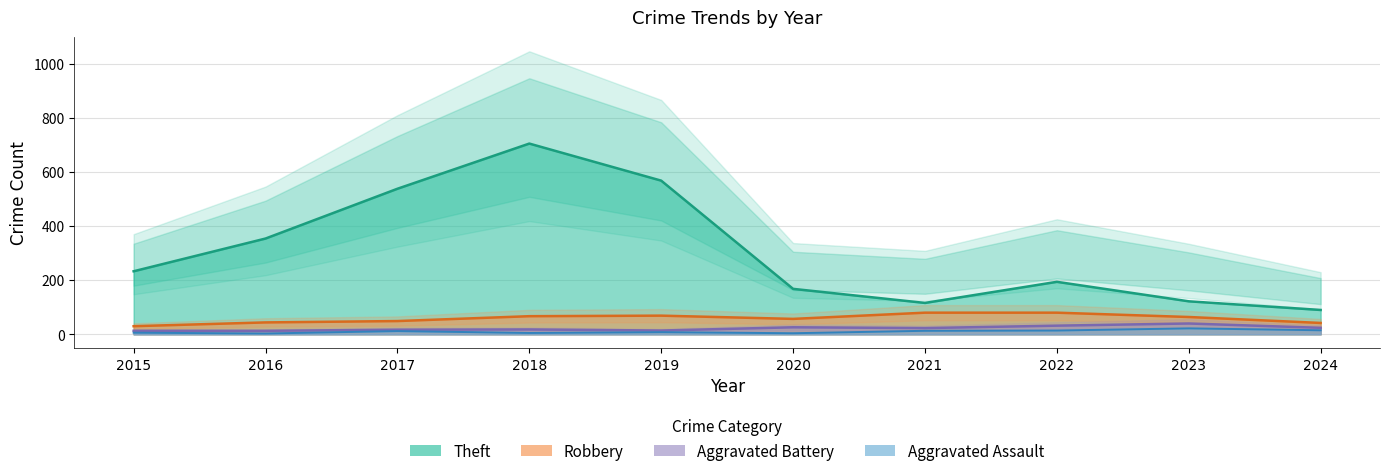

True or false: Aggravated Battery has a value of 7 at 2017.

False